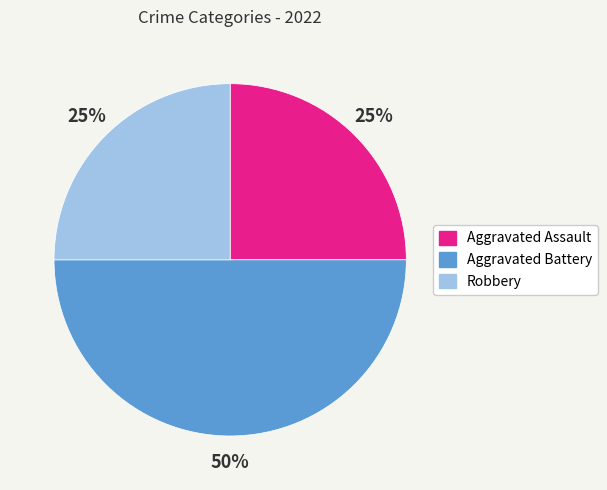

To the nearest percent, what is the difference between the Aggravated Battery and Aggravated Assault slice percentages?

25%